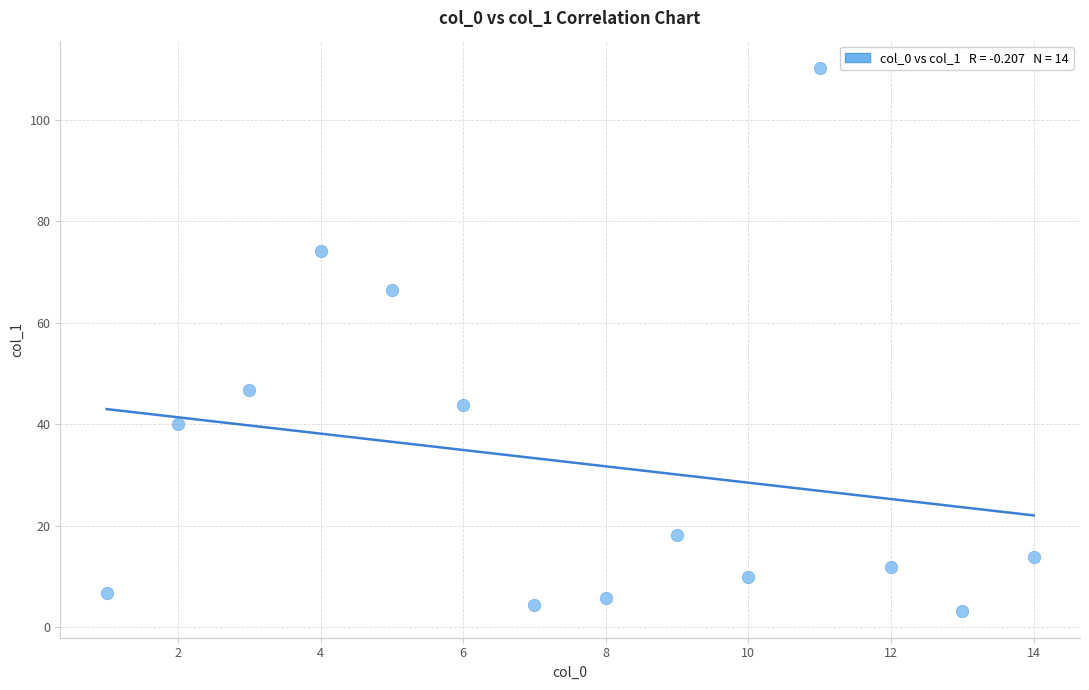

What Y value in the scatter plot is closest to 56?

46.7